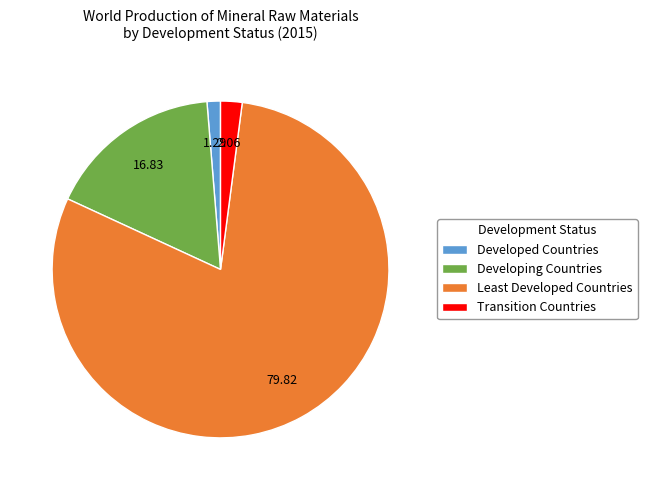

Is there any slice that represents more than half of the pie?

Yes